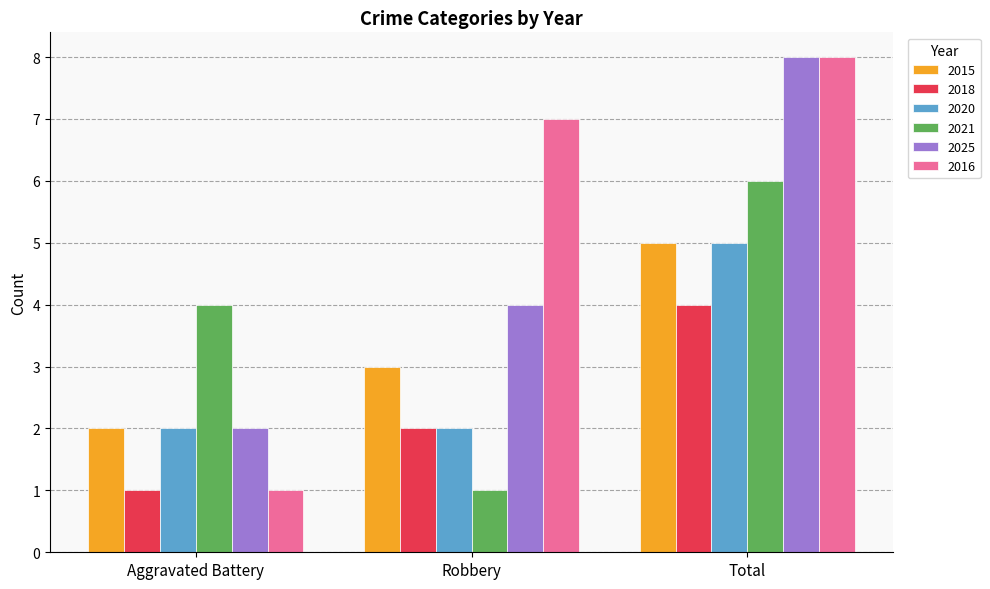

Reading right to left, what are all the values shown in this chart?

2015: 5	3	2
2018: 4	2	1
2020: 5	2	2
2021: 6	1	4
2025: 8	4	2
2016: 8	7	1